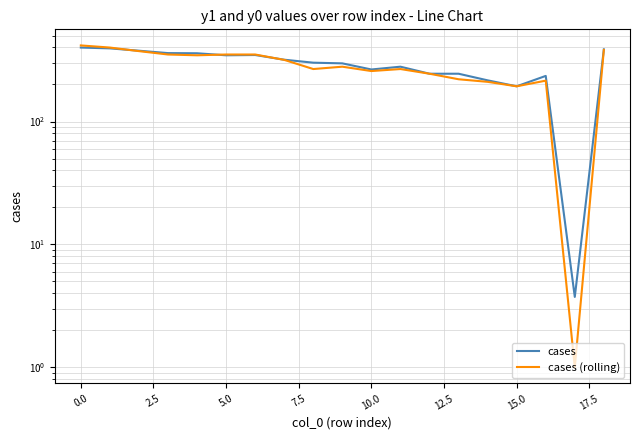

Is this an area chart (filled region under the line)?

No